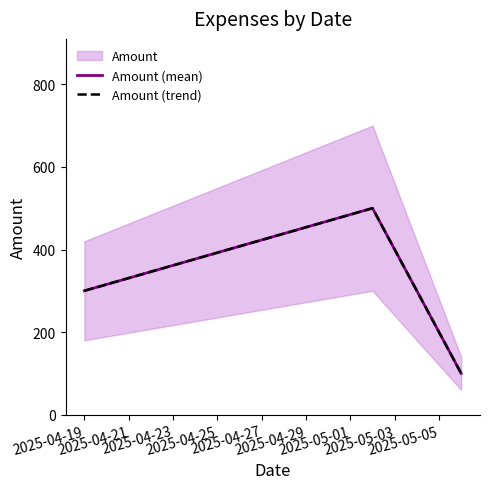

The Amount (trend) series shows 340 at 2025-04-21. True or false?

False